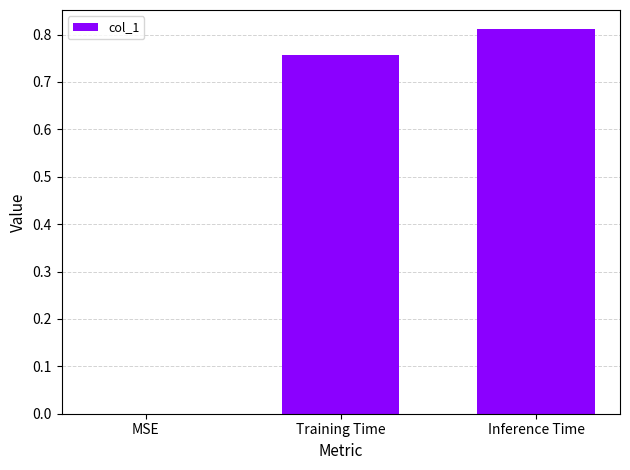

What is the sum of the values at Inference Time and Training Time?

1.6